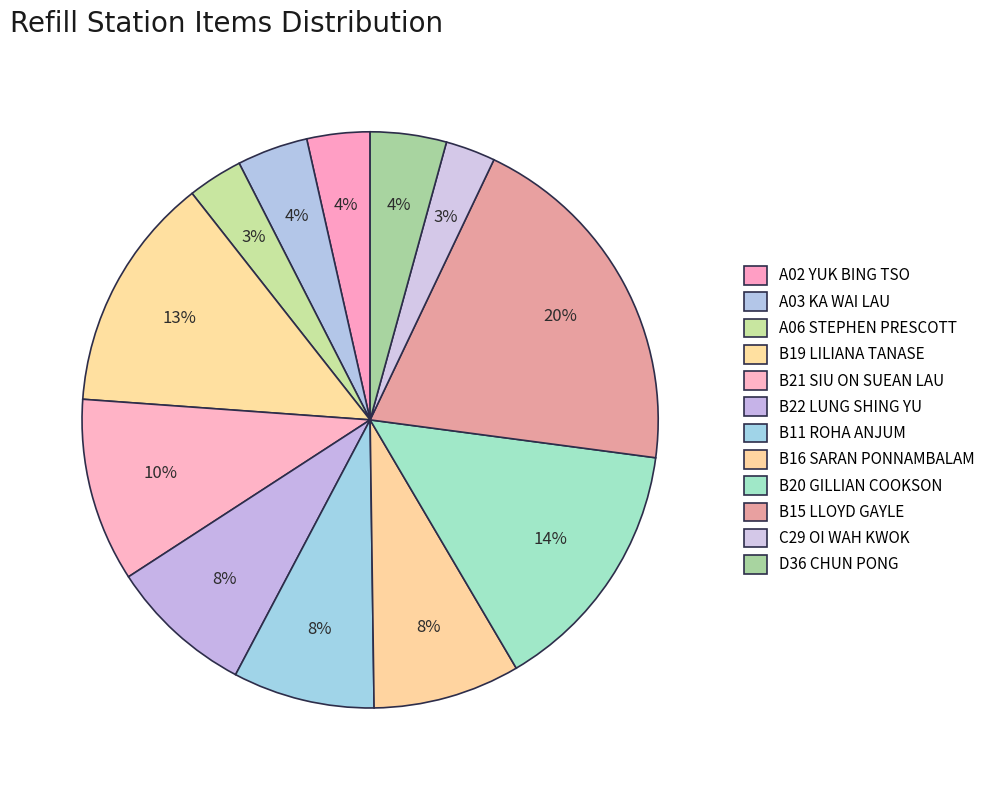

How many segments does this pie chart have?

12